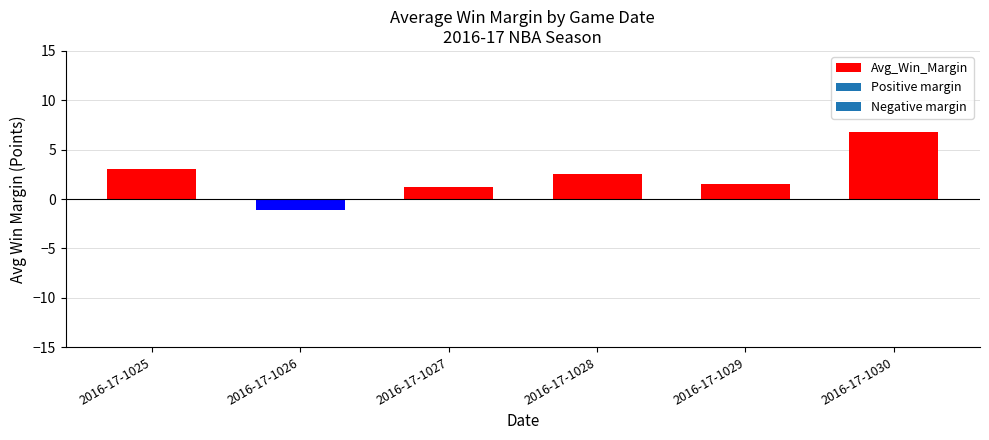

What is the ratio of the value at 2016-17-1030 to the value at 2016-17-1028?

2.7